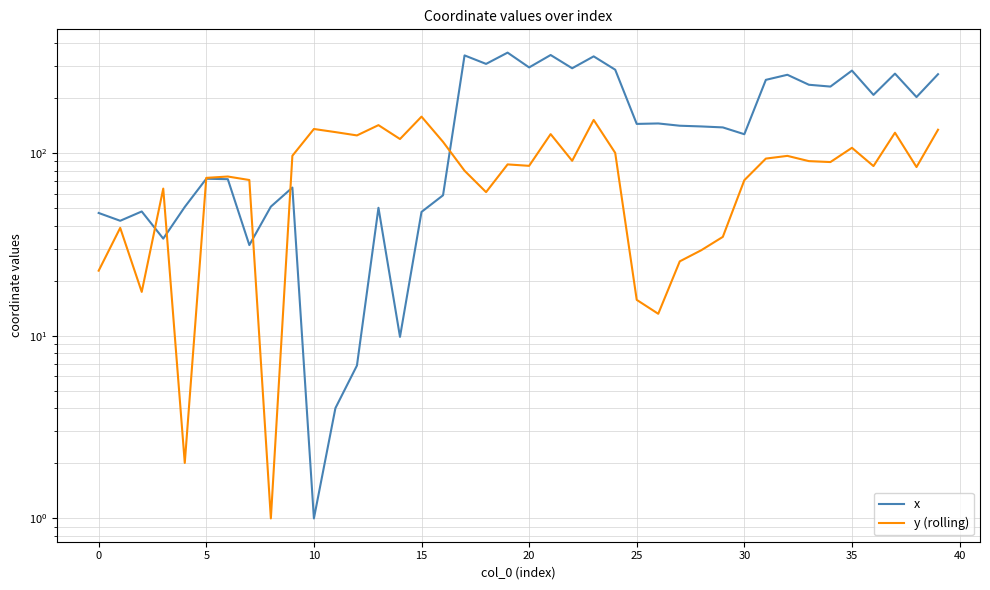

Reading right to left, what are all the values shown in this chart?

x: 270.5	202.8	272.4	208.4	283.0	231.4	236.8	268.5	251.9	126.9	138.3	140.0	141.3	145.4	144.5	286.2	338.7	291.5	344.5	294.6	355.0	308.0	342.8	58.8	47.7	9.9	50.2	6.9	4.0	1.0	64.8	50.9	31.4	72.0	72.4	50.7	34.0	47.9	42.6	47.0
y (rolling): 134.3	83.9	129.4	84.9	106.9	89.4	90.4	96.6	93.4	71.1	34.8	29.4	25.6	13.2	15.7	100.3	152.0	90.8	127.1	85.2	86.7	61.2	80.1	115.2	158.4	119.5	142.3	125.0	130.3	135.6	96.7	1.0	71.3	74.5	73.2	2.0	63.9	17.4	39.0	22.7